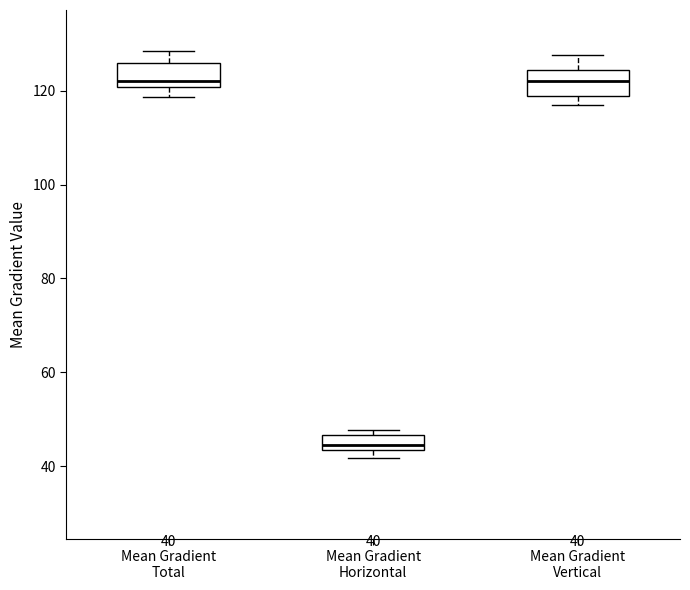

Which box's median line is the lowest?

Mean Gradient Horizontal